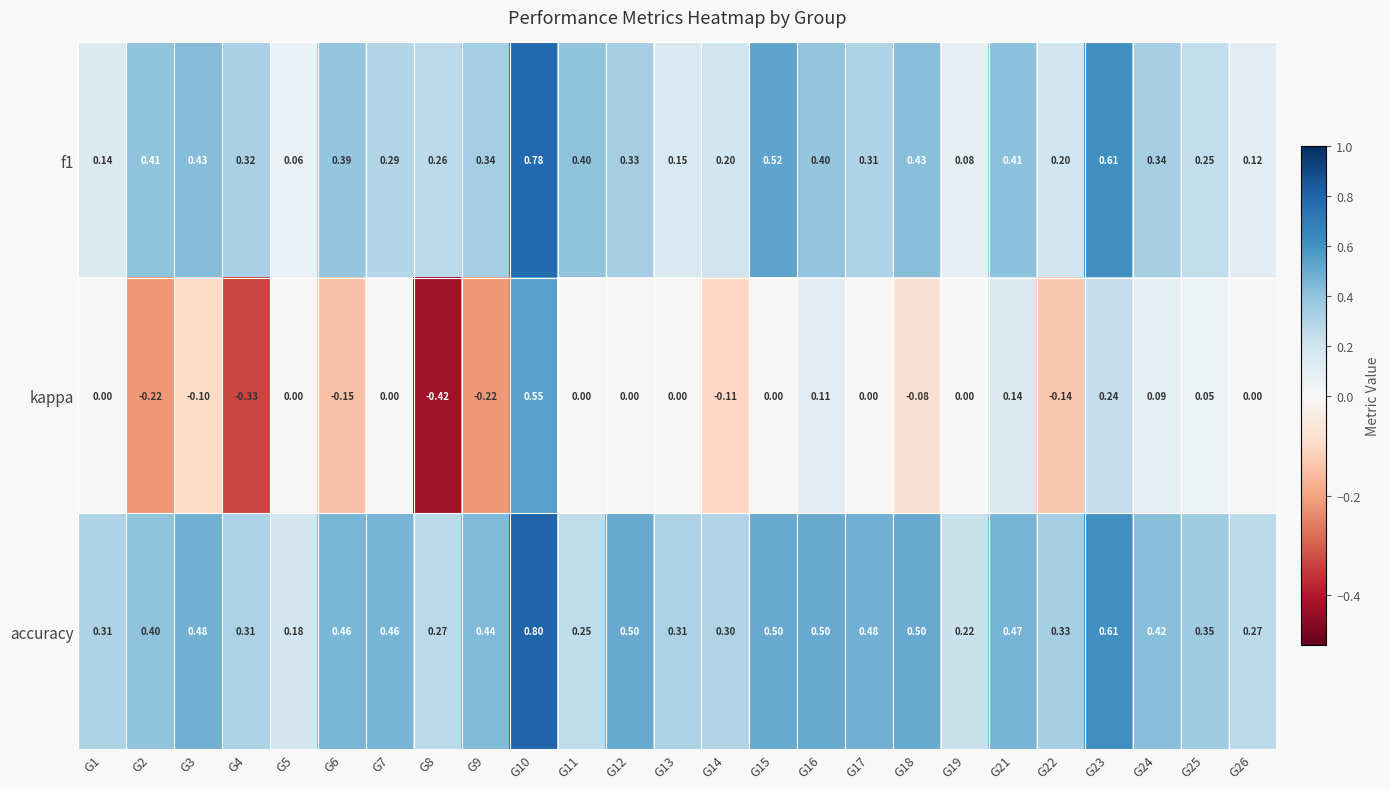

Which series has the largest range (max minus min)?

kappa